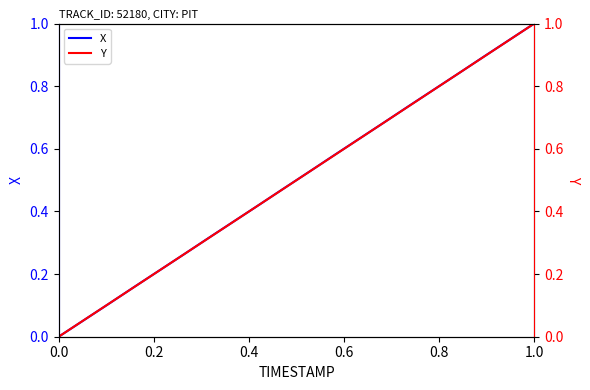

Does the chart have visible grid lines?

No